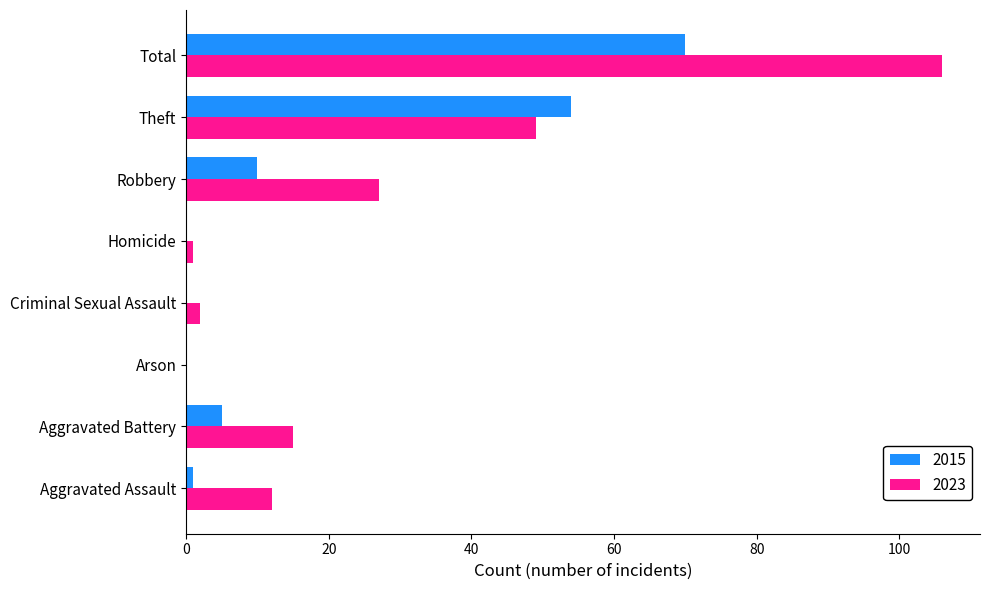

What is the sum of all 2015 values?

140